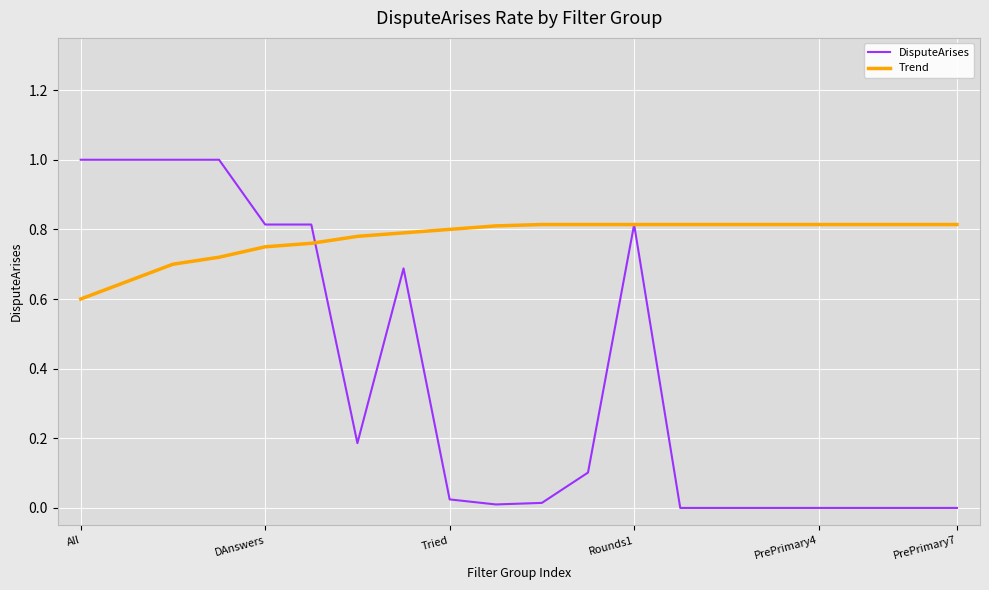

Which series has the largest range (max minus min)?

DisputeArises